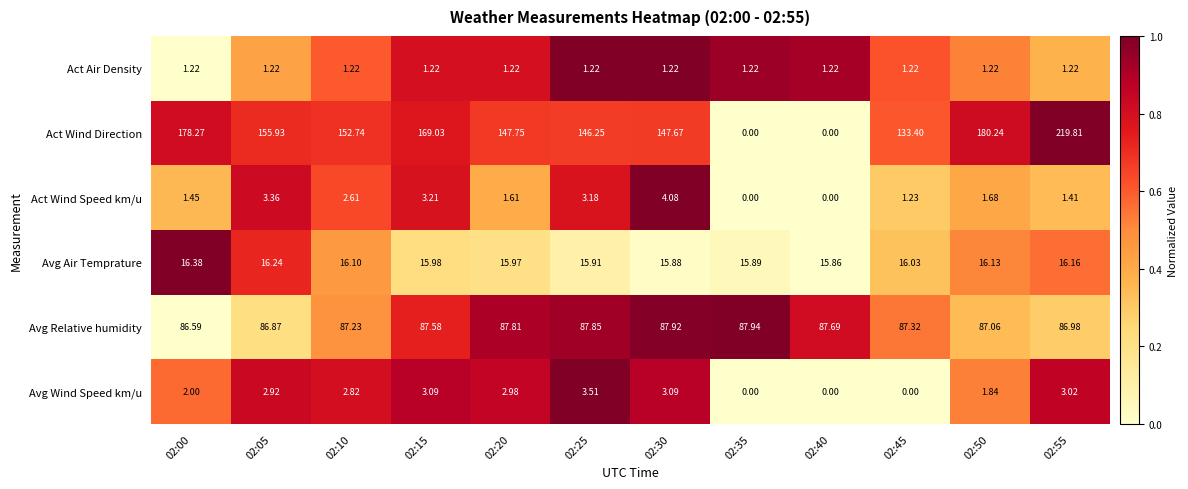

Rank the series at 02:10 from highest to lowest value.

Act Wind Direction, Avg Relative humidity, Avg Air Temprature, Avg Wind Speed km/u, Act Wind Speed km/u, Act Air Density